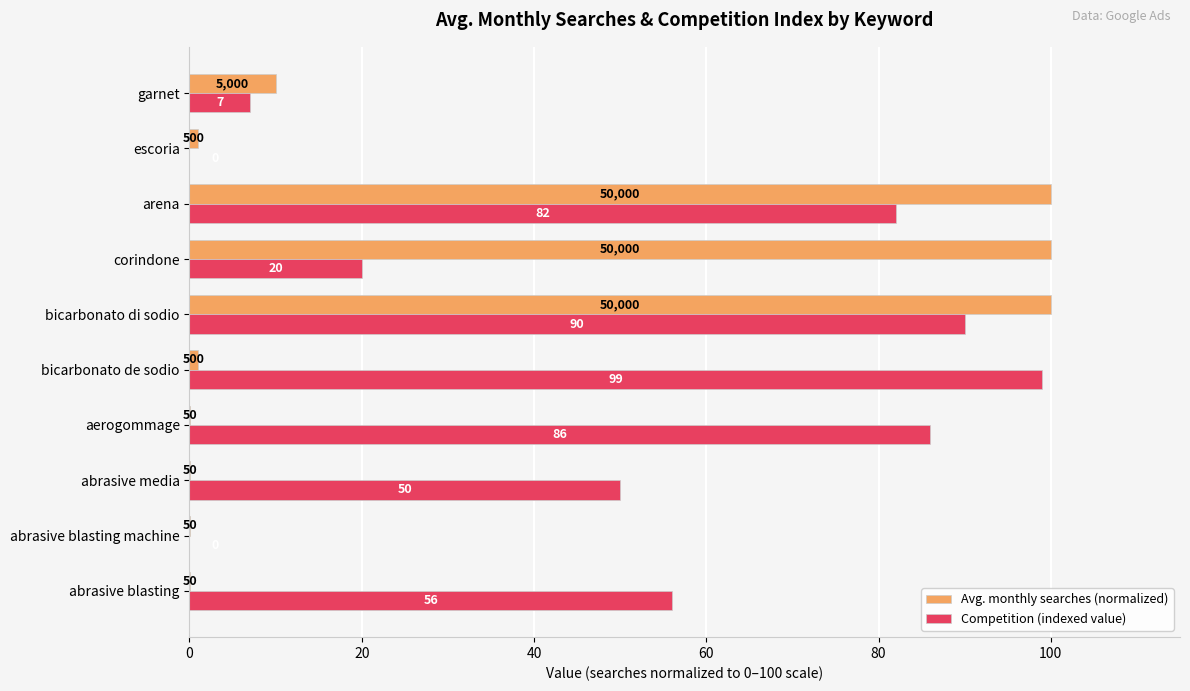

What is the sum of all Competition (indexed value) values?

490.0